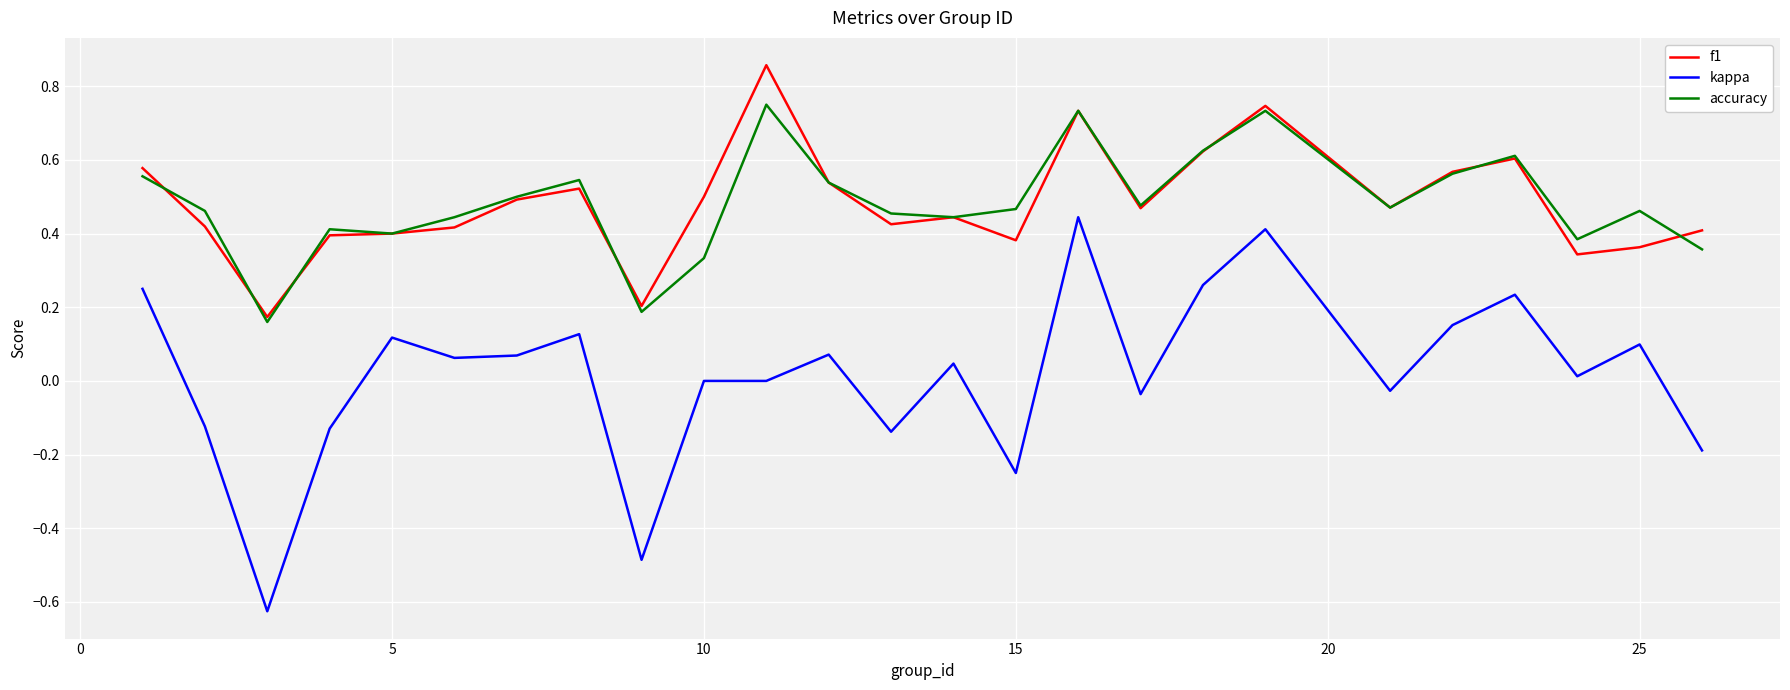

True or false: f1 and kappa cross at least once.

False